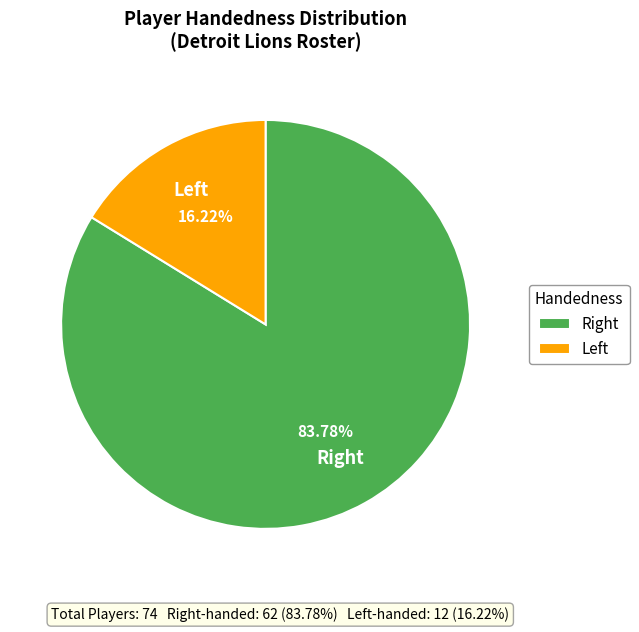

What is the majority slice?

Right